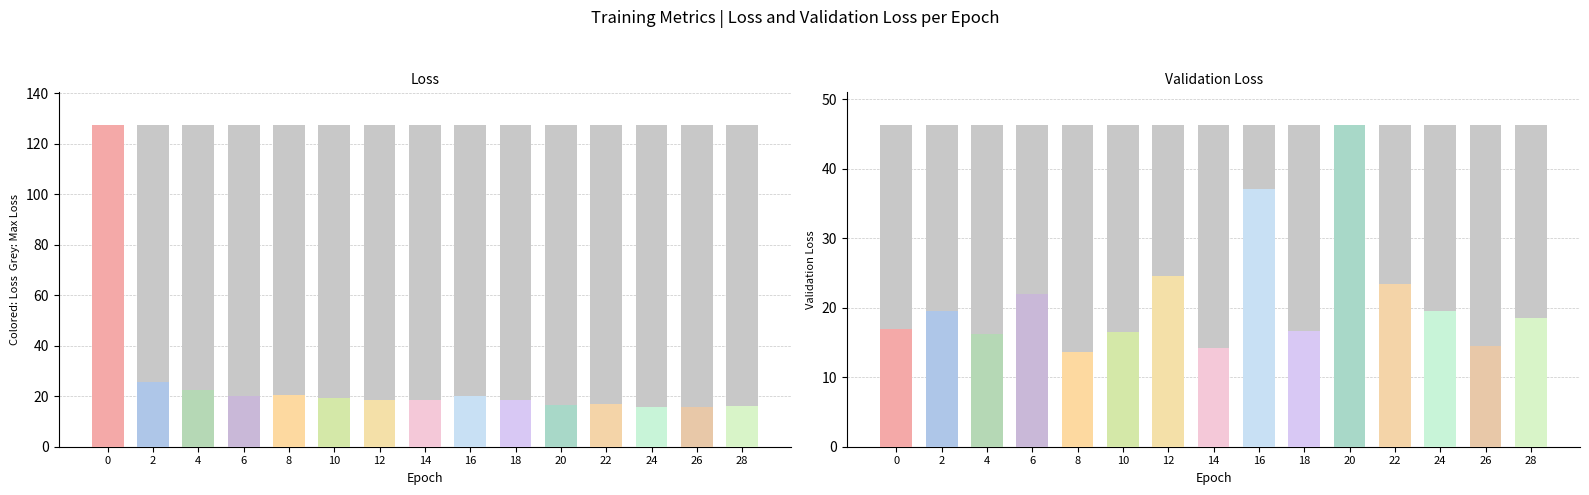

What is the value of the val_loss bar at the 2nd from the left?

19.5